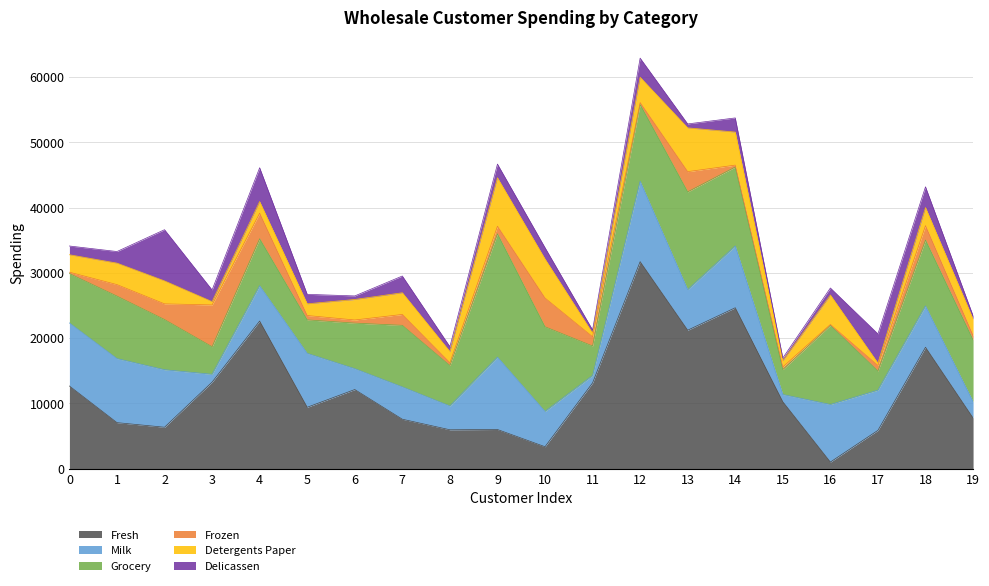

Which series has the largest total across all categories?

Fresh